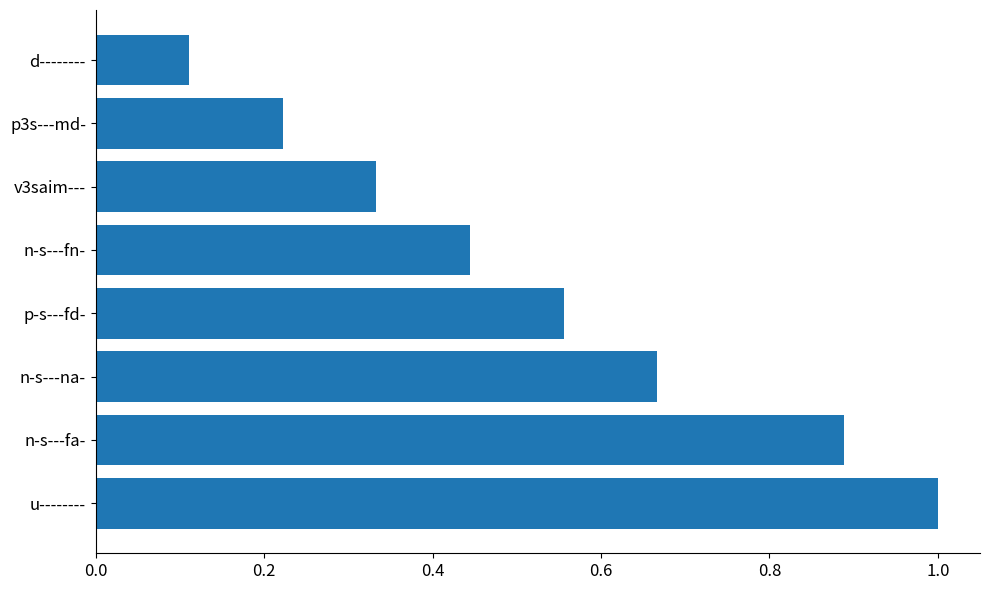

Rank the categories by value from highest to lowest.

u--------, n-s---fa-, n-s---na-, p-s---fd-, n-s---fn-, v3saim---, p3s---md-, d--------